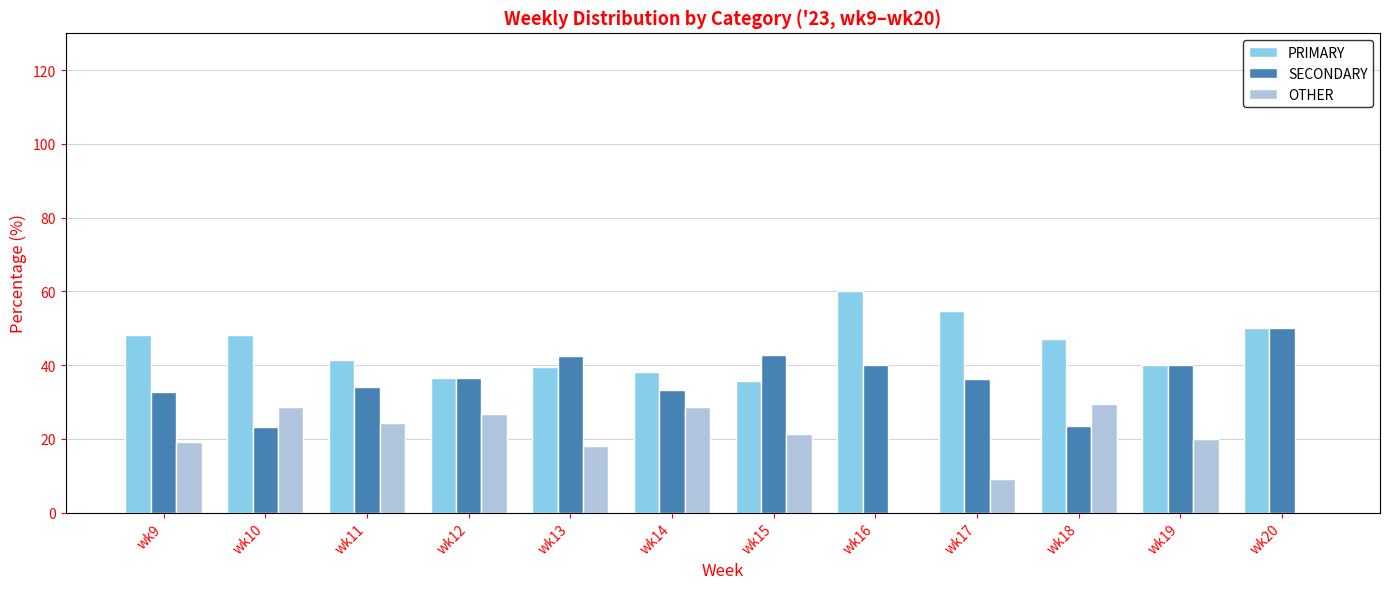

At which label does PRIMARY reach its peak?

wk16